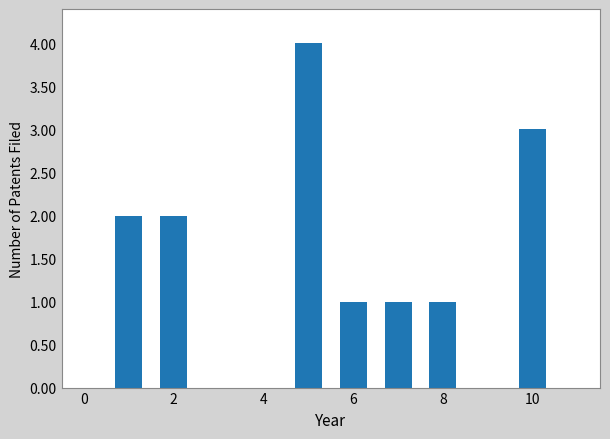

What is the greatest value displayed?

4